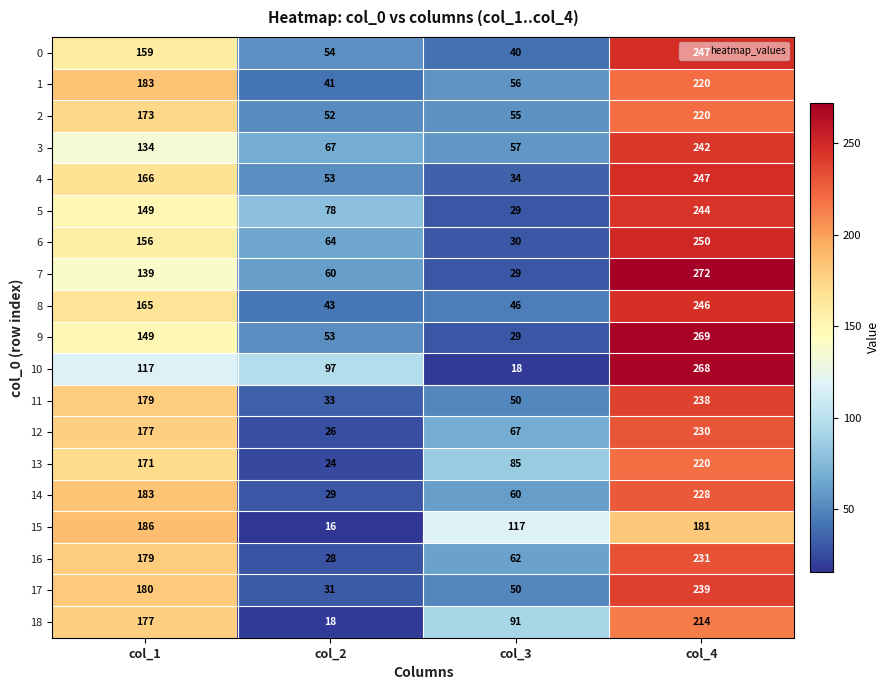

Is it true that 15 equals 186 at col_1?

True